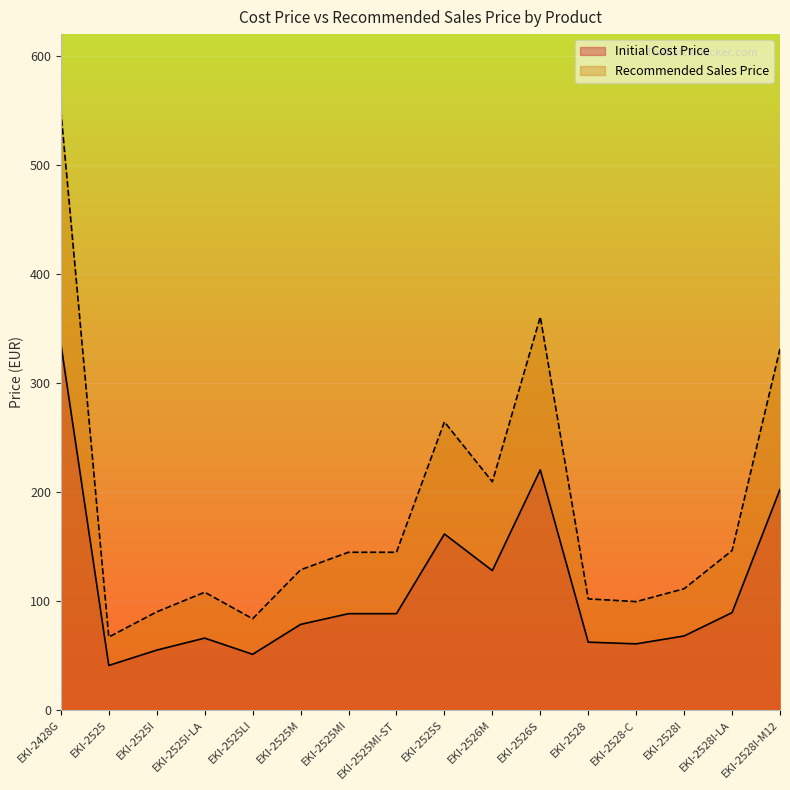

How many data points does each series have?

16